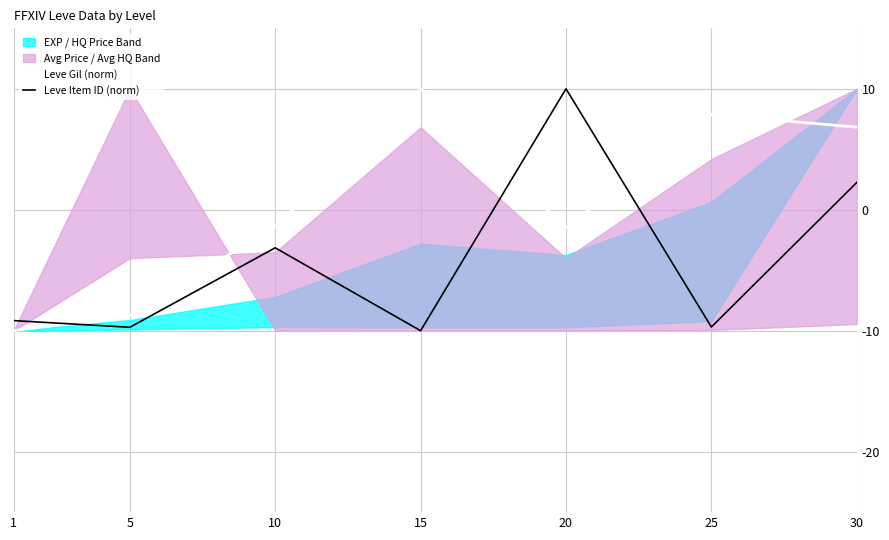

The Leve Gil (norm) series shows -8.8 at 5. True or false?

True